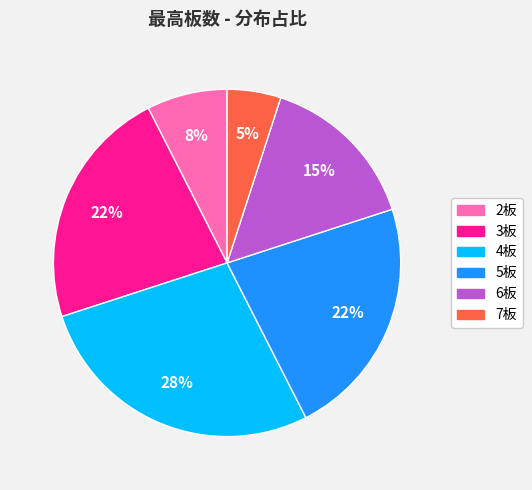

Is there any slice that represents more than half of the pie?

No